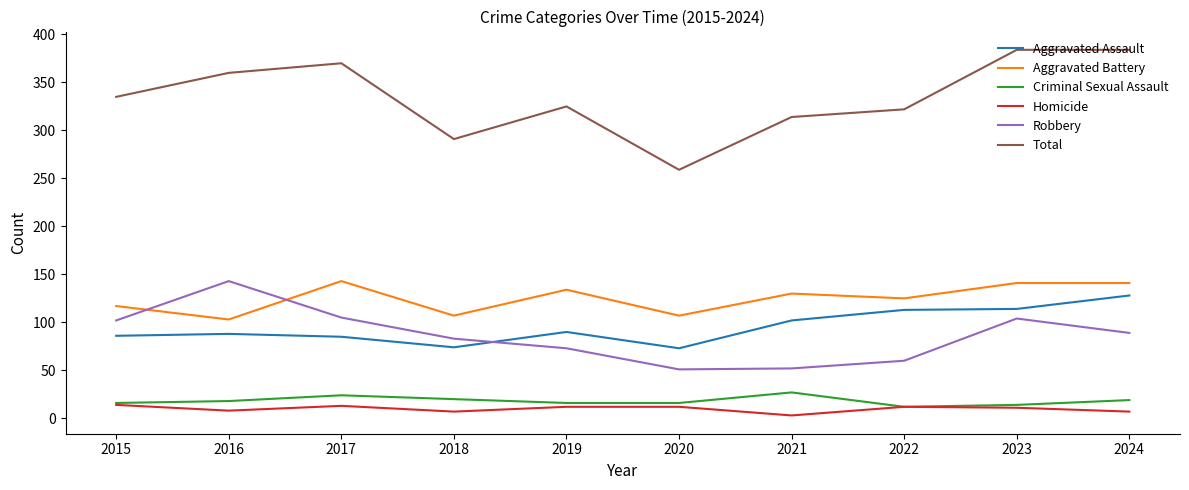

What is the spread (max minus min) of values at 2015?

321